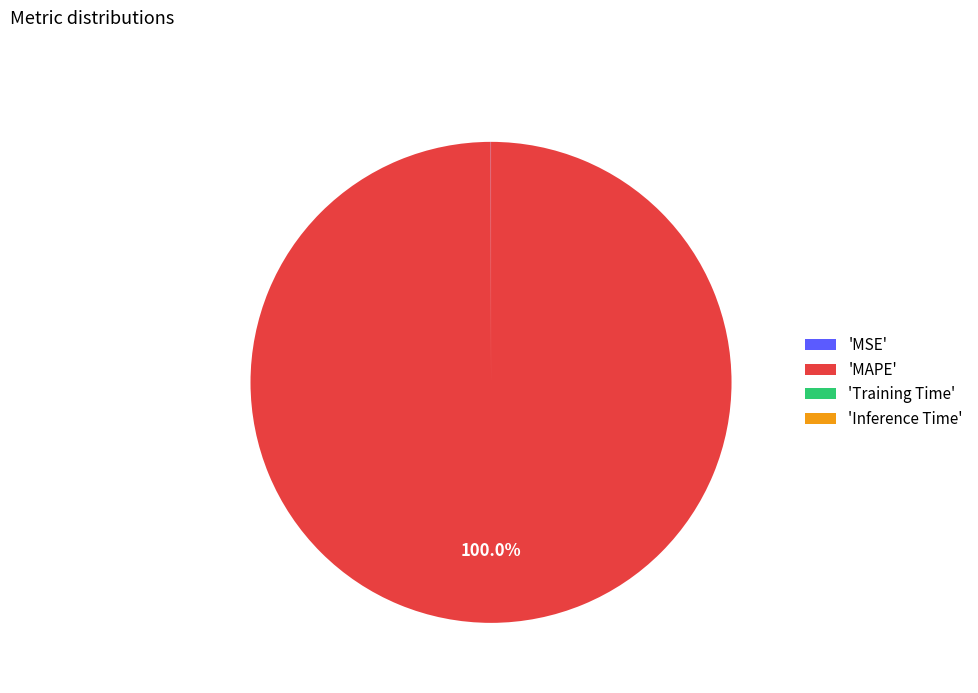

Is there a majority slice in this chart?

Yes